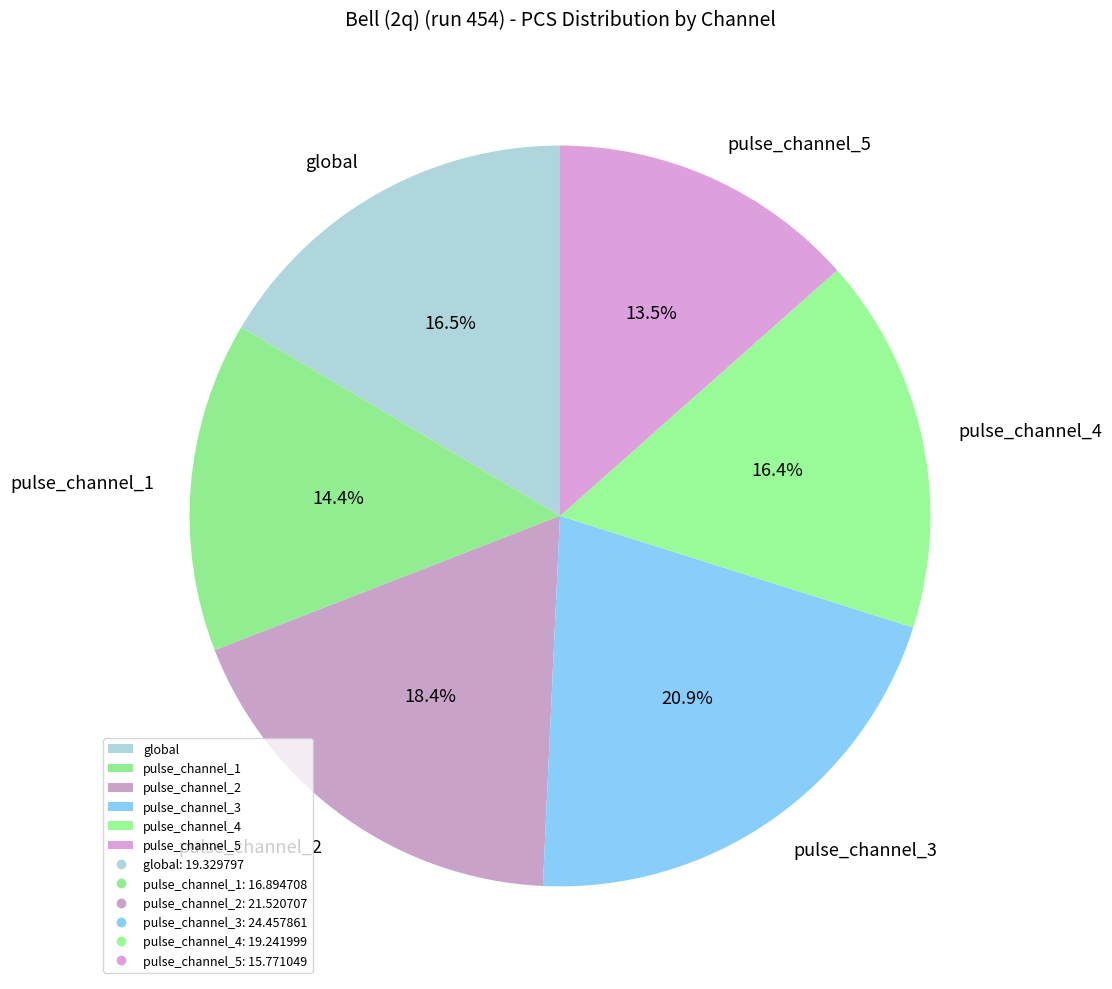

How much of the chart is everything except pulse_channel_2?

81.6%